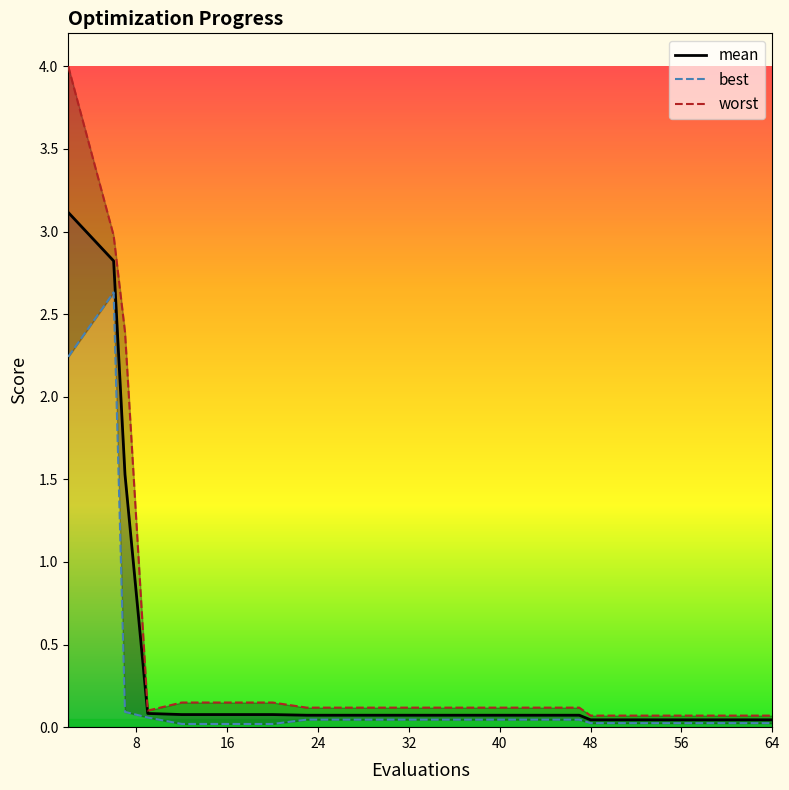

What are all the series names shown in the legend?

mean, best, worst